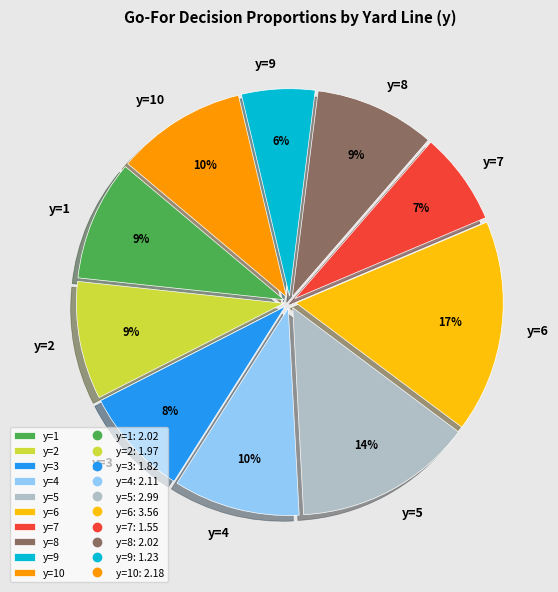

Count the number of slices in the pie.

10